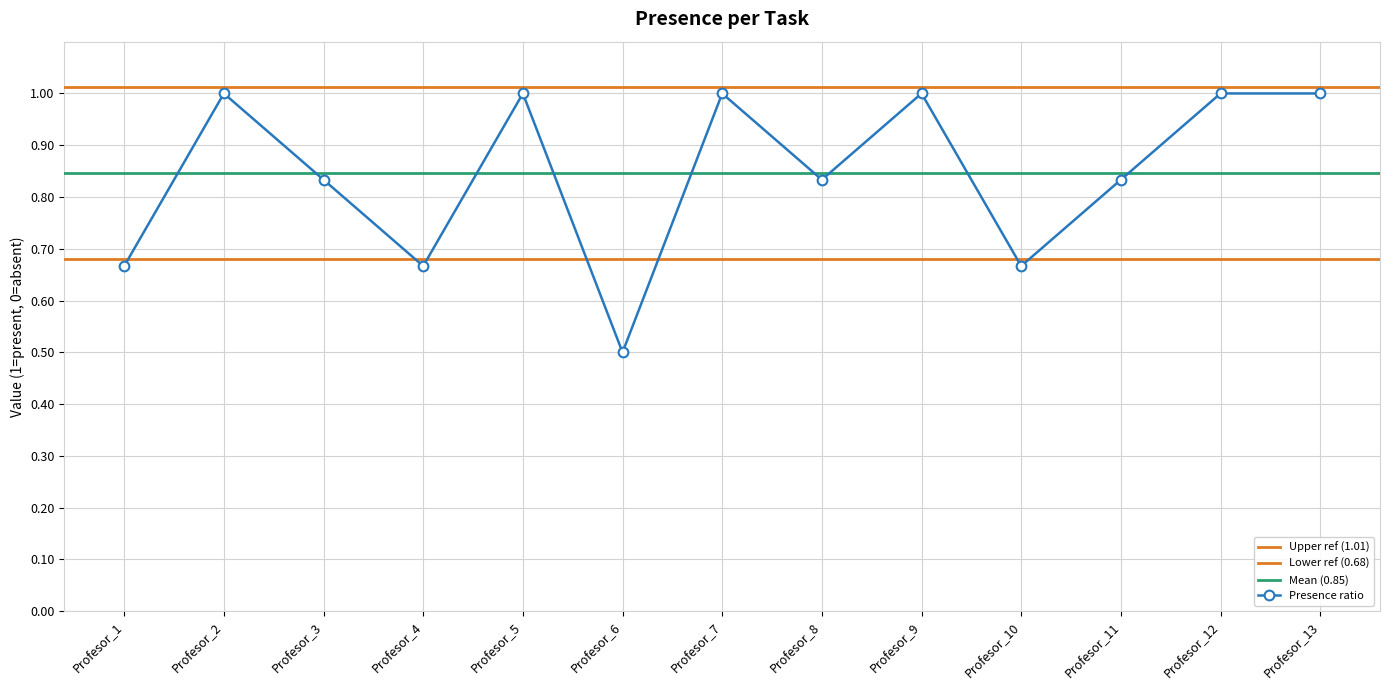

Is the value of T21-A1-E1 at Profesor_10 greater than the value of T8-A1-E1 at Profesor_1?

No